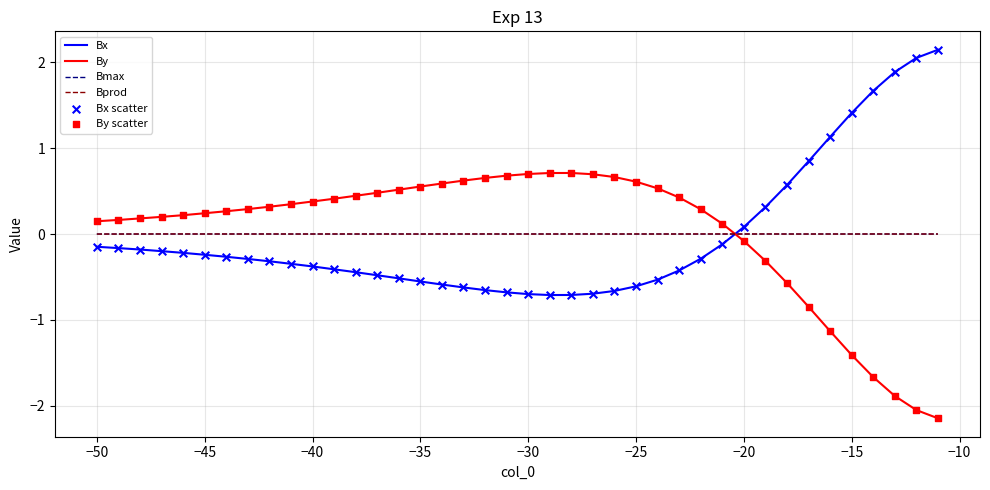

What is the minimum value for By?

-2.1